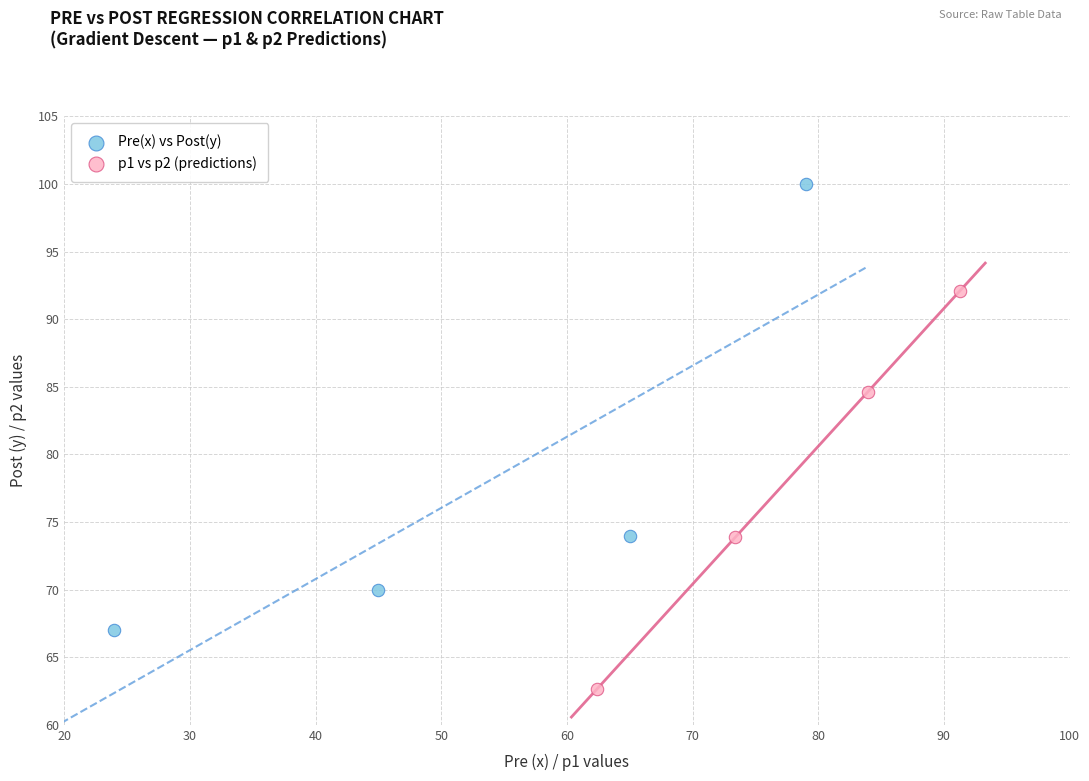

Which series contains the lowest Y value?

p1 vs p2 (predictions)